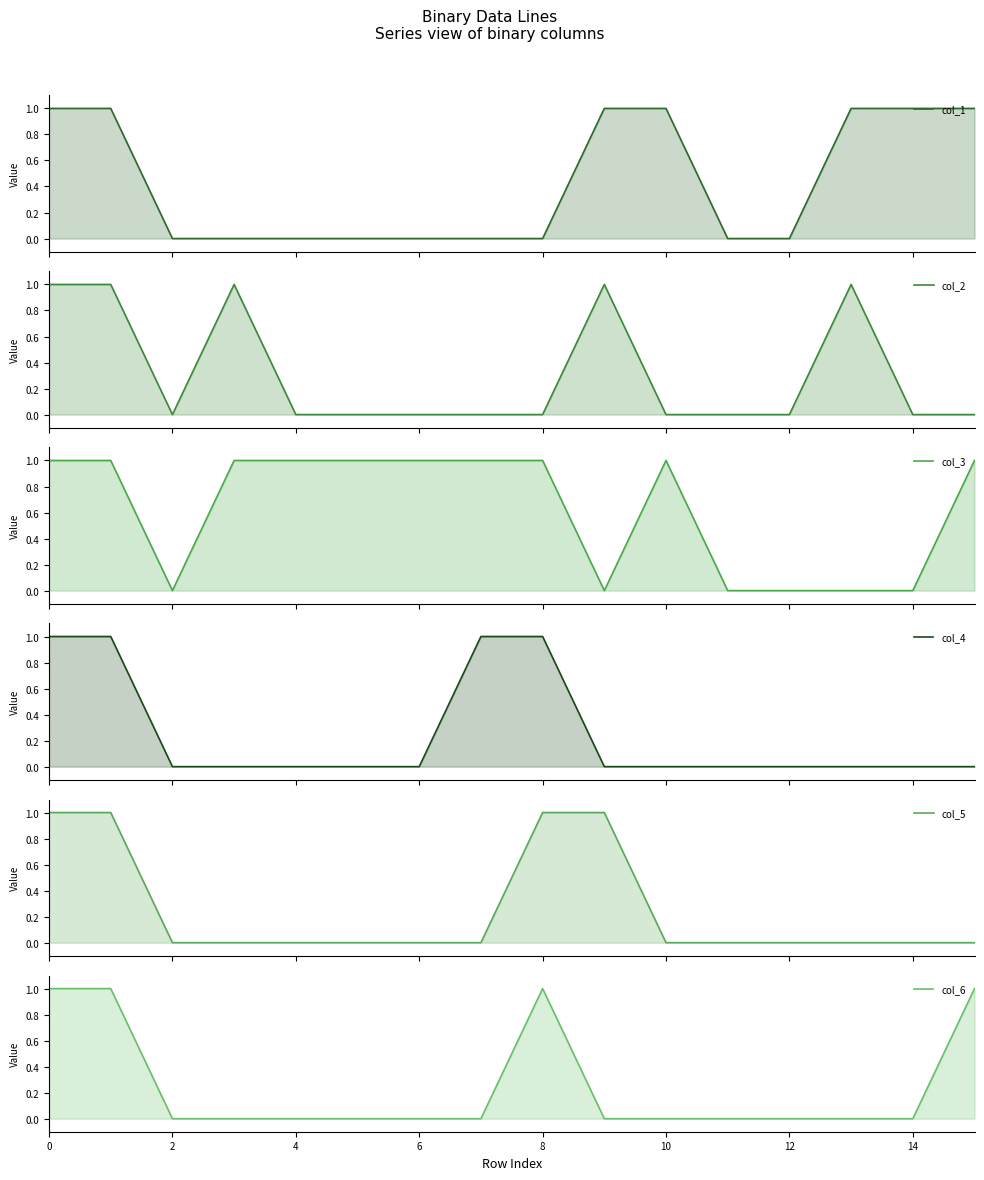

How many positive values does the col_3 series have?

10